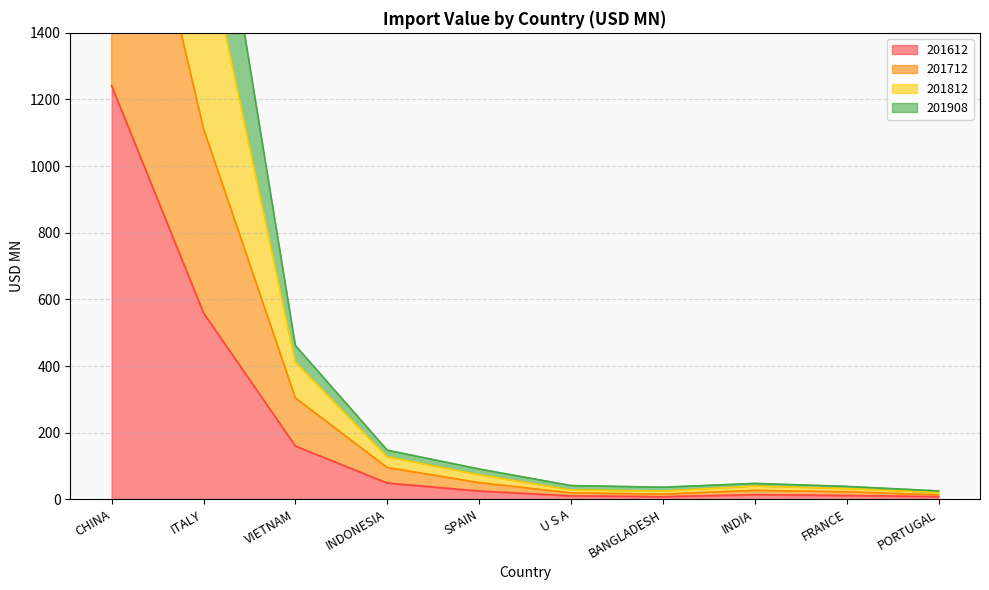

At which label does 201612 reach its peak?

CHINA